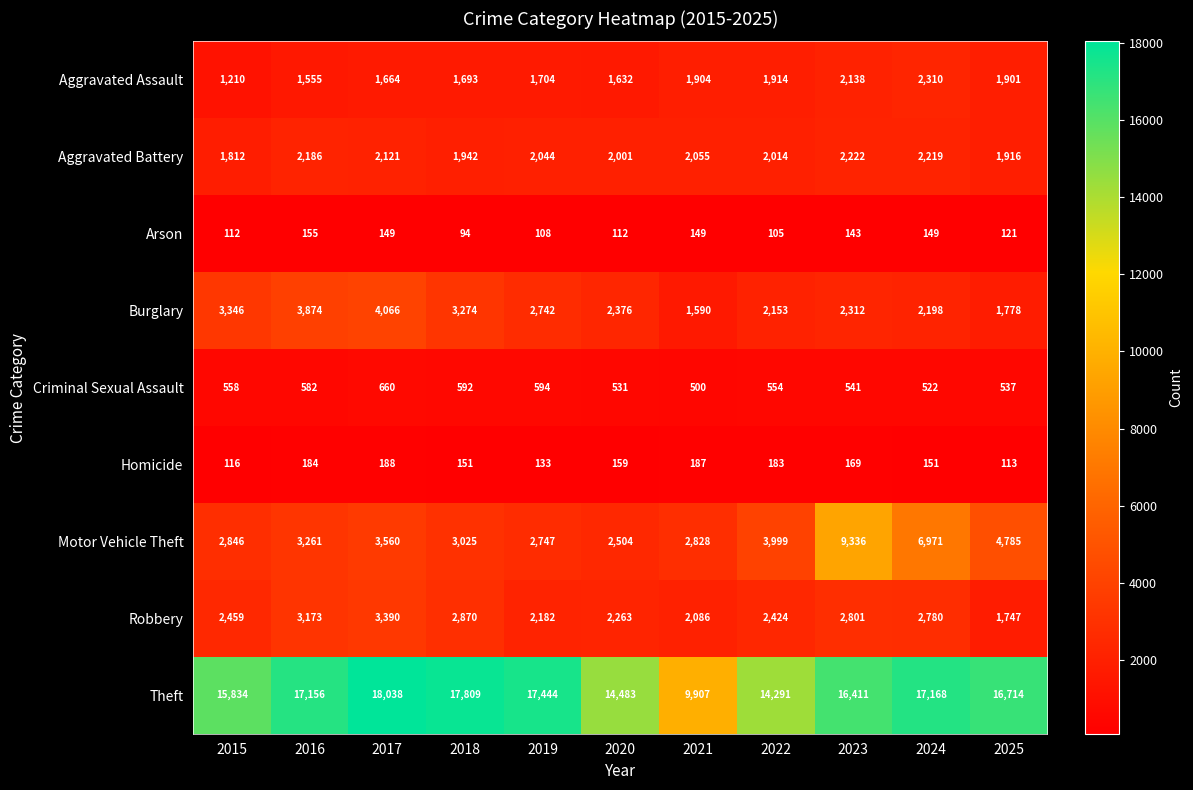

Rank the series by their maximum value, from lowest to highest.

Arson, Homicide, Criminal Sexual Assault, Aggravated Battery, Aggravated Assault, Robbery, Burglary, Motor Vehicle Theft, Theft